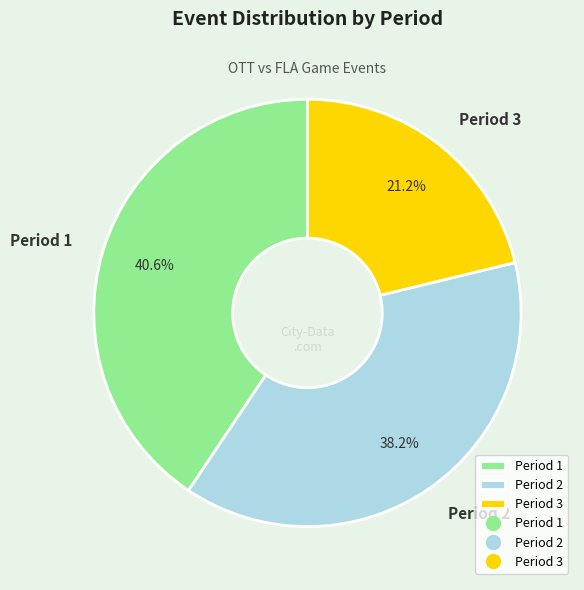

To the nearest percent, what is the difference between the largest and smallest slice percentages?

19%